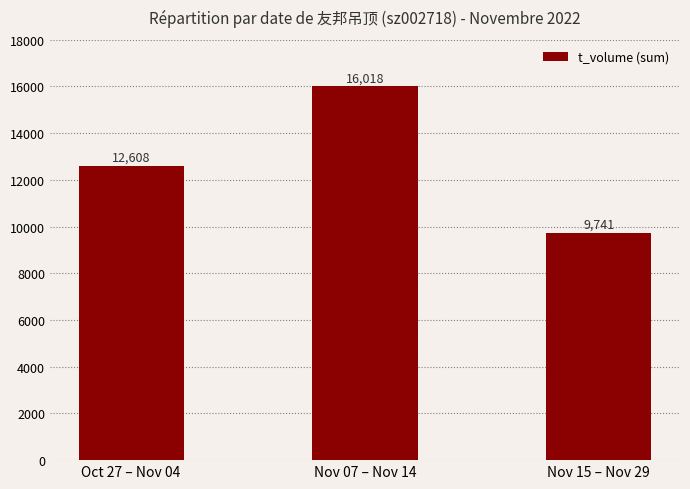

Reading left to right, extract all data points from this chart.

Oct 27 – Nov 04=12608	Nov 07 – Nov 14=16018	Nov 15 – Nov 29=9741